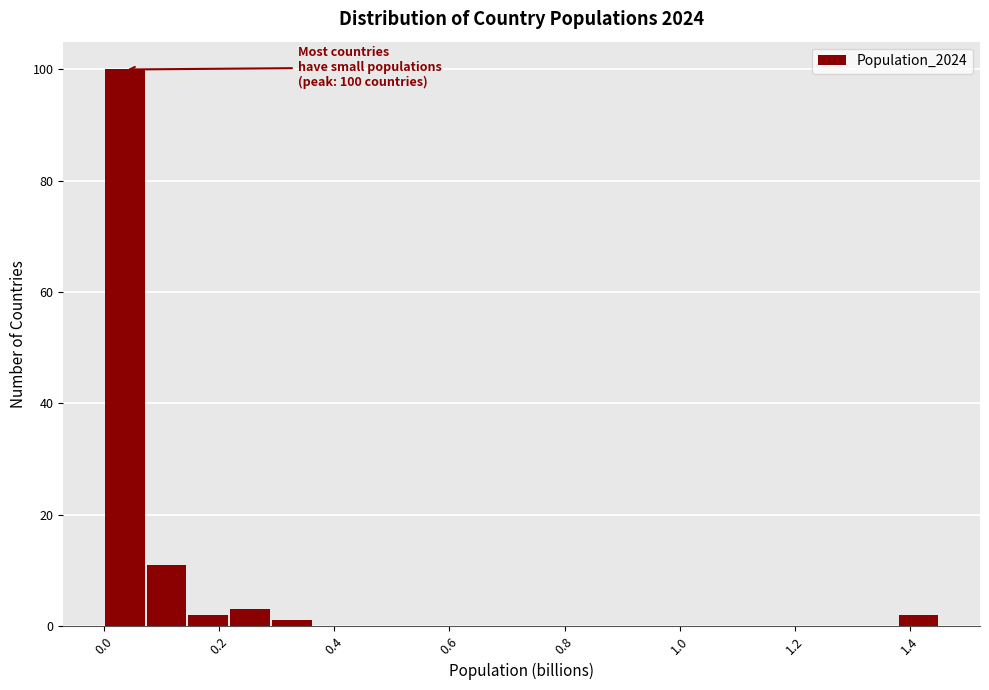

Read against the x-axis, roughly where is the centre of the tallest bar?

0.04